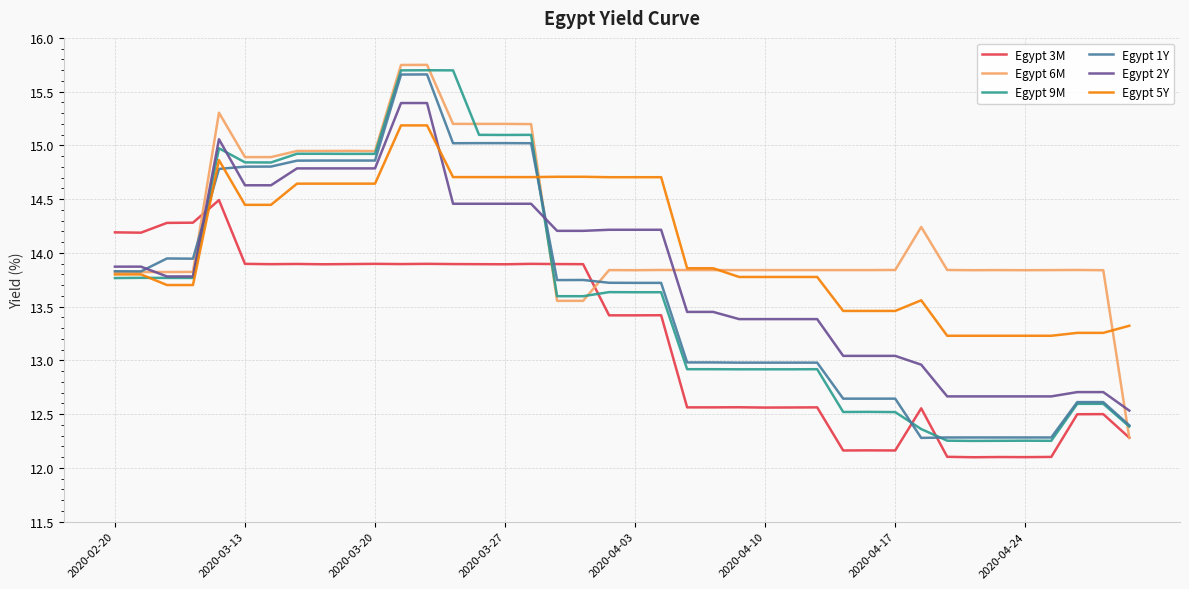

True or false: Egypt 1Y and Egypt 3M intersect in this chart.

True